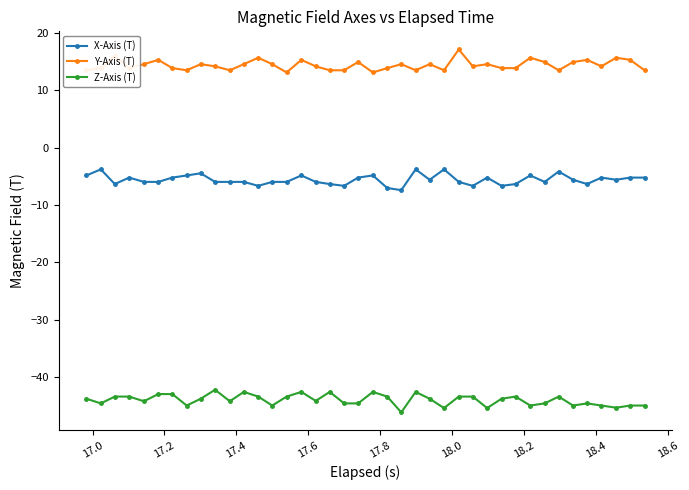

Count the number of categories in the chart.

40